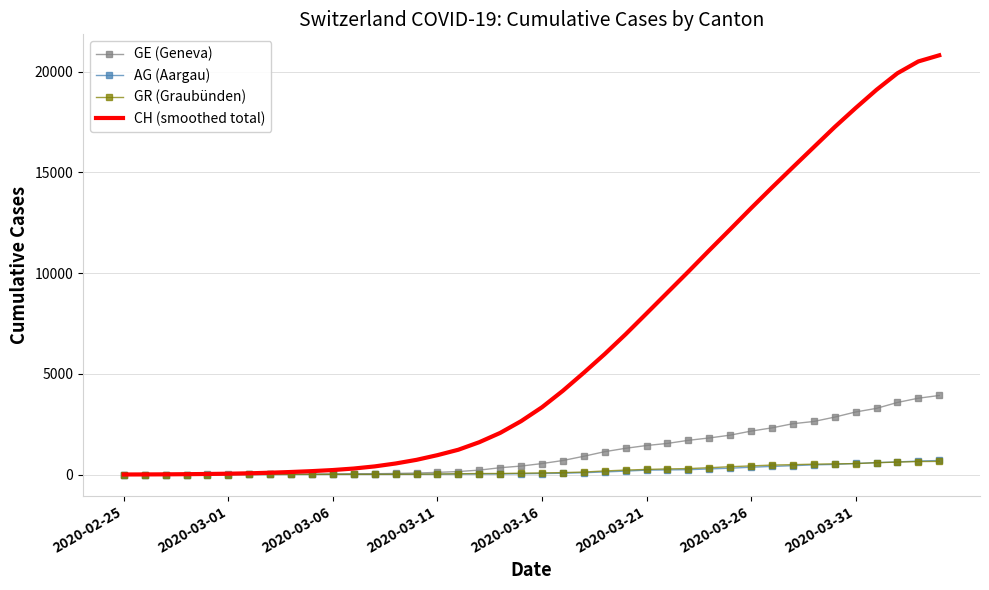

Which series has the largest range (max minus min)?

CH (smoothed total)